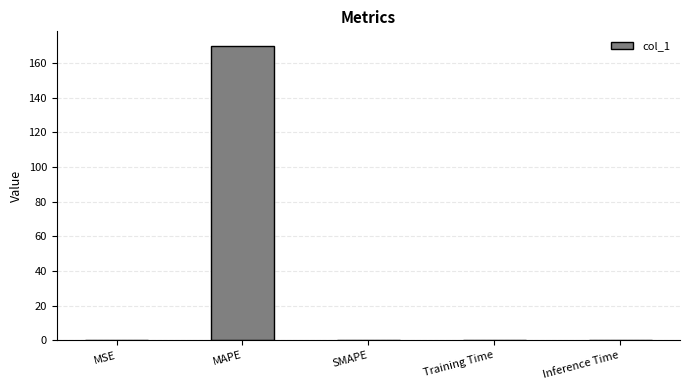

Are the bars horizontal?

No